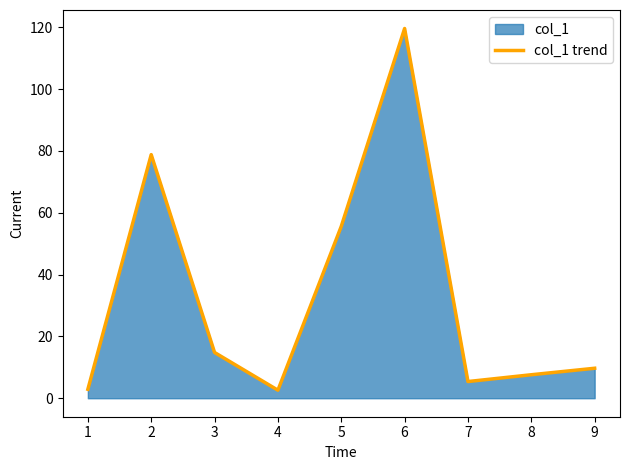

What is the value of the 1st point from the left?

2.9